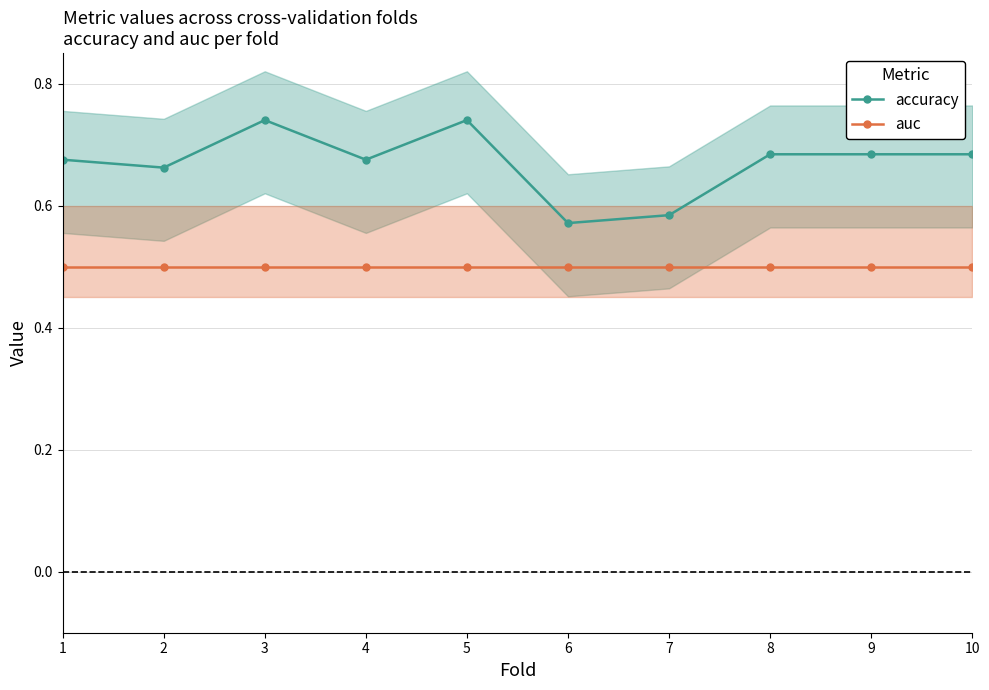

Which series has the largest total across all categories?

accuracy